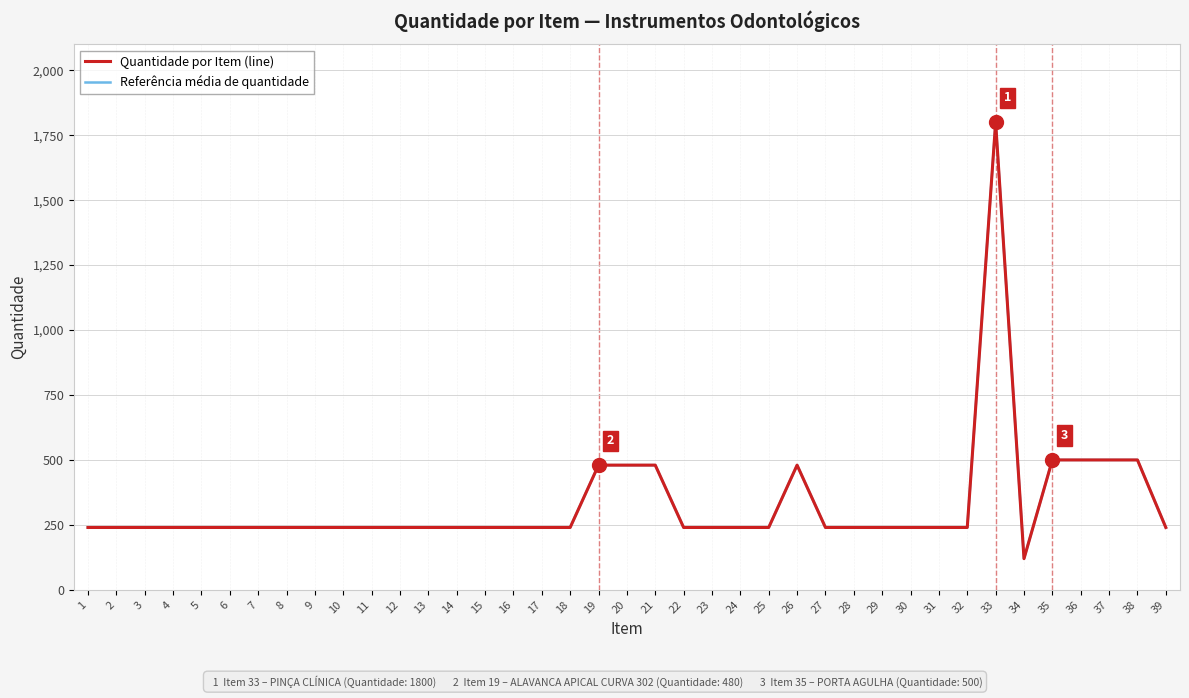

The value of Quantidade por Item at 35 is 500. True or false?

True